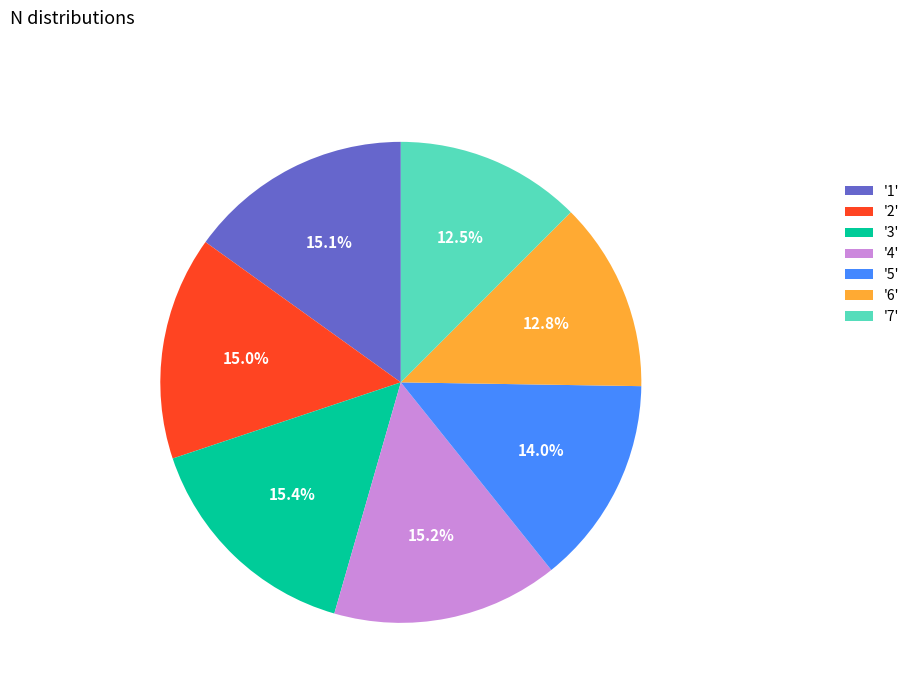

Count the number of slices in the pie.

7